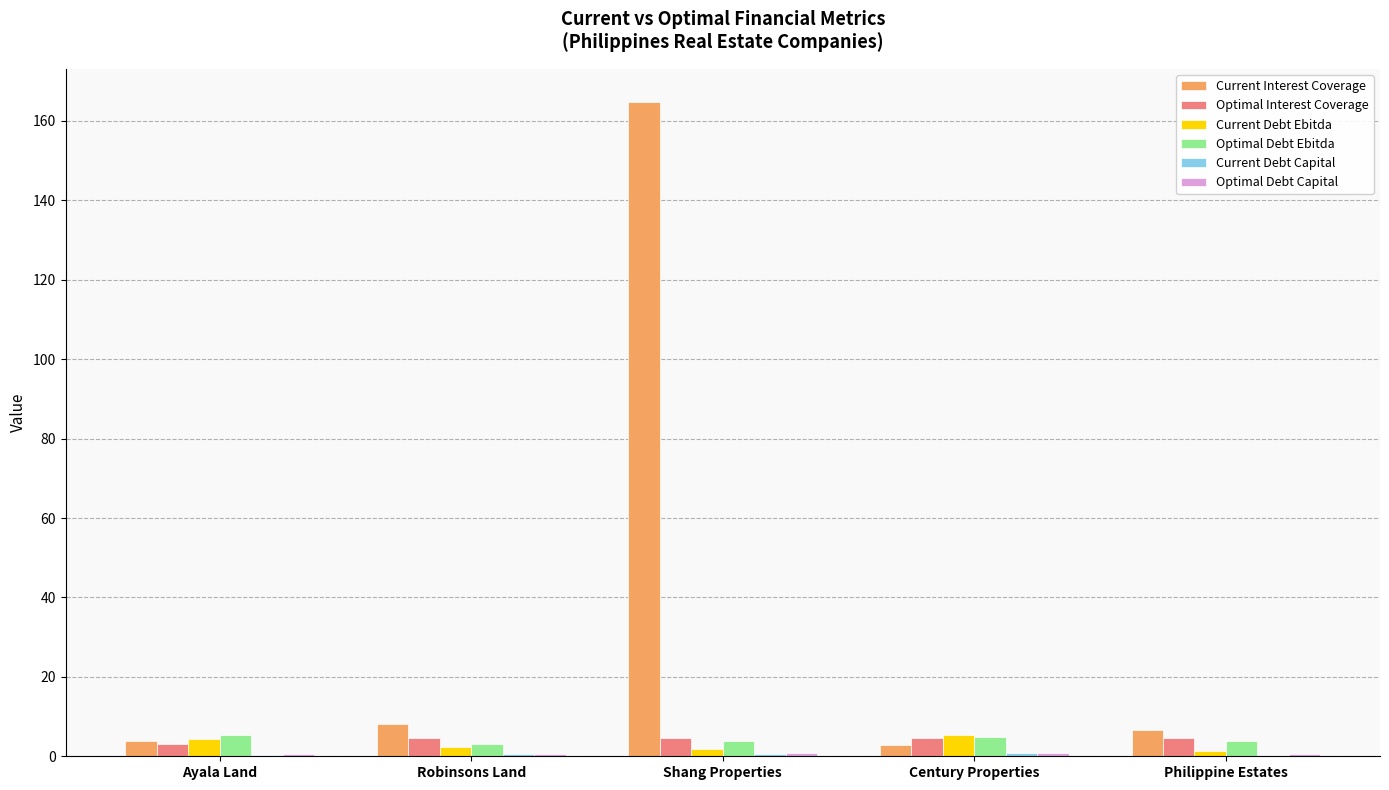

The value of Optimal Debt Ebitda at Shang Properties is 4.0. True or false?

True